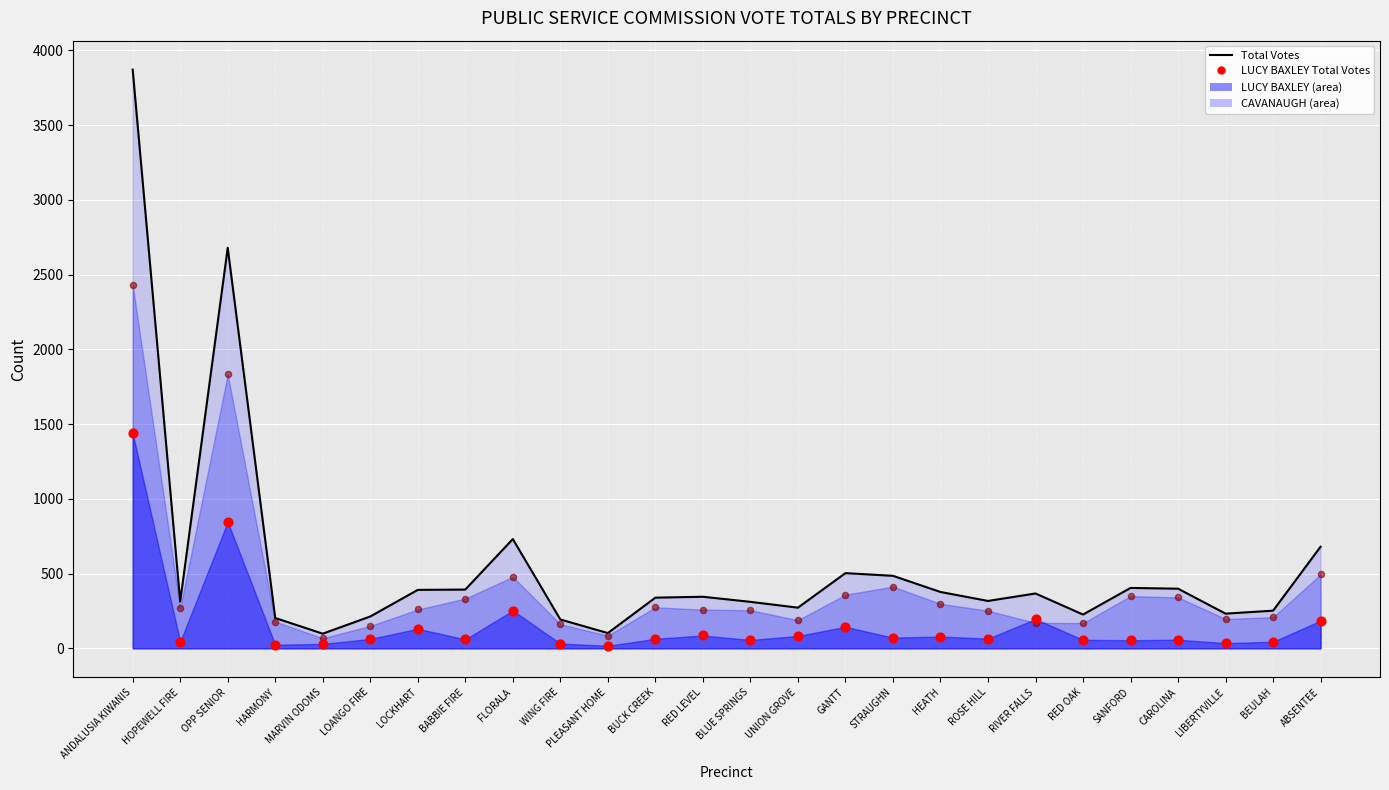

Which series reaches the minimum Y coordinate?

LUCY BAXLEY Total Votes